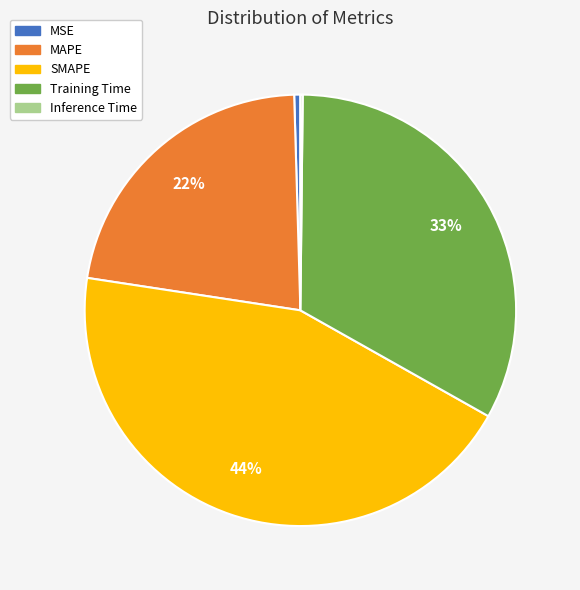

Is there any slice that represents more than half of the pie?

No